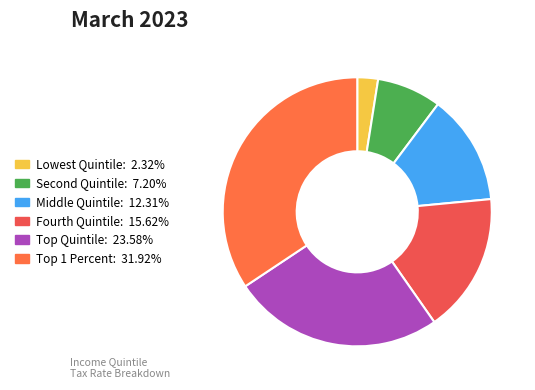

Is there any slice that represents more than half of the pie?

No